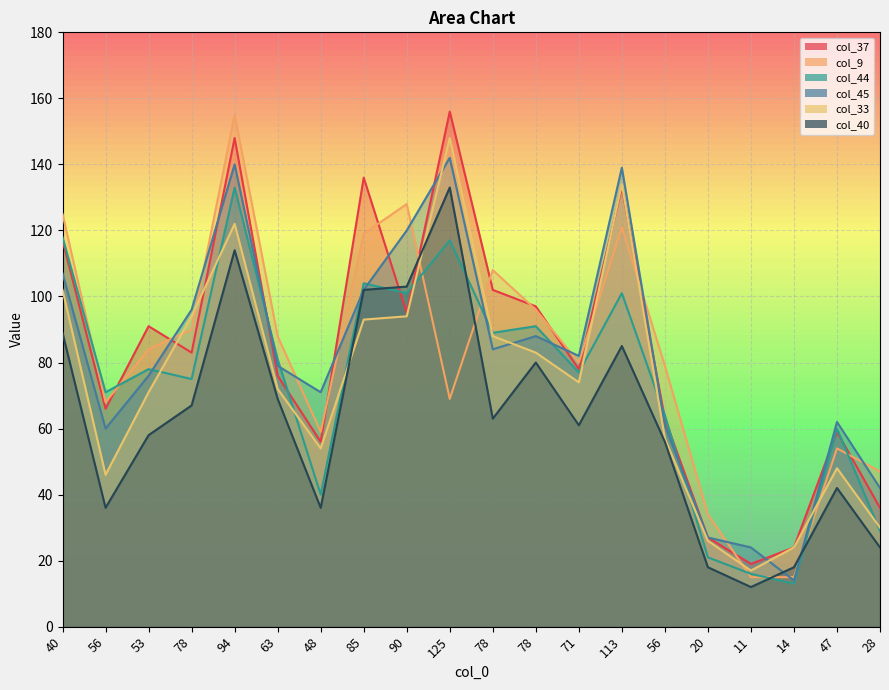

Reading left to right, what are all the values shown in this chart?

col_37: 40=117	56=66	53=91	78=83	94=148	63=76	48=56	85=136	90=95	125=156	78=102	78=97	71=78	113=133	56=63	20=27	11=19	14=24	47=59	28=36
col_9: 40=125	56=68	53=84	78=90	94=155	63=88	48=59	85=119	90=128	125=69	78=108	78=96	71=80	113=121	56=79	20=34	11=15	14=15	47=54	28=47
col_44: 40=118	56=71	53=78	78=75	94=133	63=81	48=40	85=104	90=101	125=117	78=89	78=91	71=77	113=101	56=64	20=21	11=16	14=13	47=60	28=29
col_45: 40=107	56=60	53=76	78=96	94=140	63=79	48=71	85=102	90=120	125=142	78=84	78=88	71=82	113=139	56=61	20=27	11=24	14=14	47=62	28=42
col_33: 40=102	56=46	53=71	78=94	94=122	63=72	48=54	85=93	90=94	125=148	78=88	78=83	71=74	113=134	56=57	20=26	11=17	14=24	47=48	28=30
col_40: 40=89	56=36	53=58	78=67	94=114	63=69	48=36	85=102	90=103	125=133	78=63	78=80	71=61	113=85	56=56	20=18	11=12	14=18	47=42	28=24